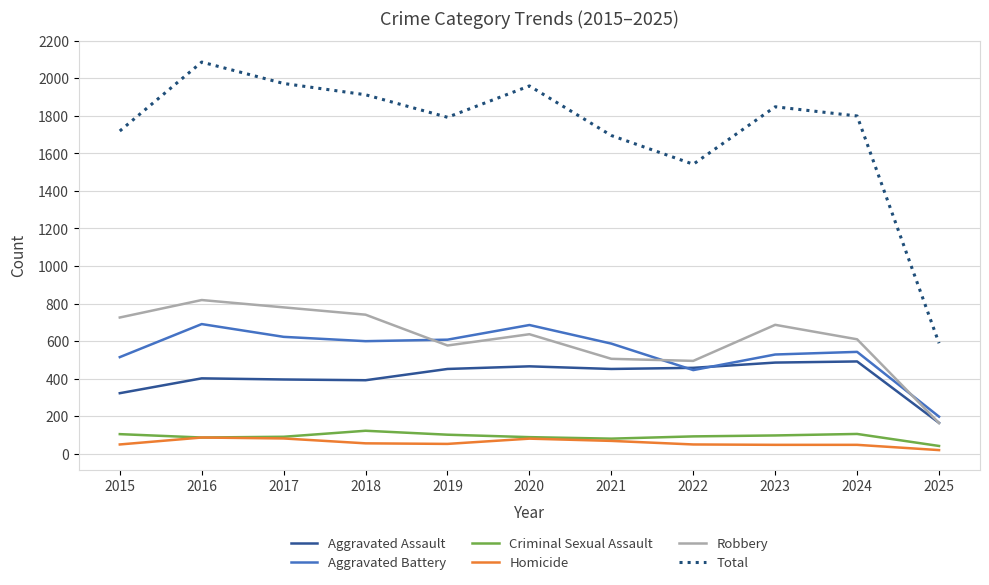

What is the minimum value for Aggravated Assault?

165